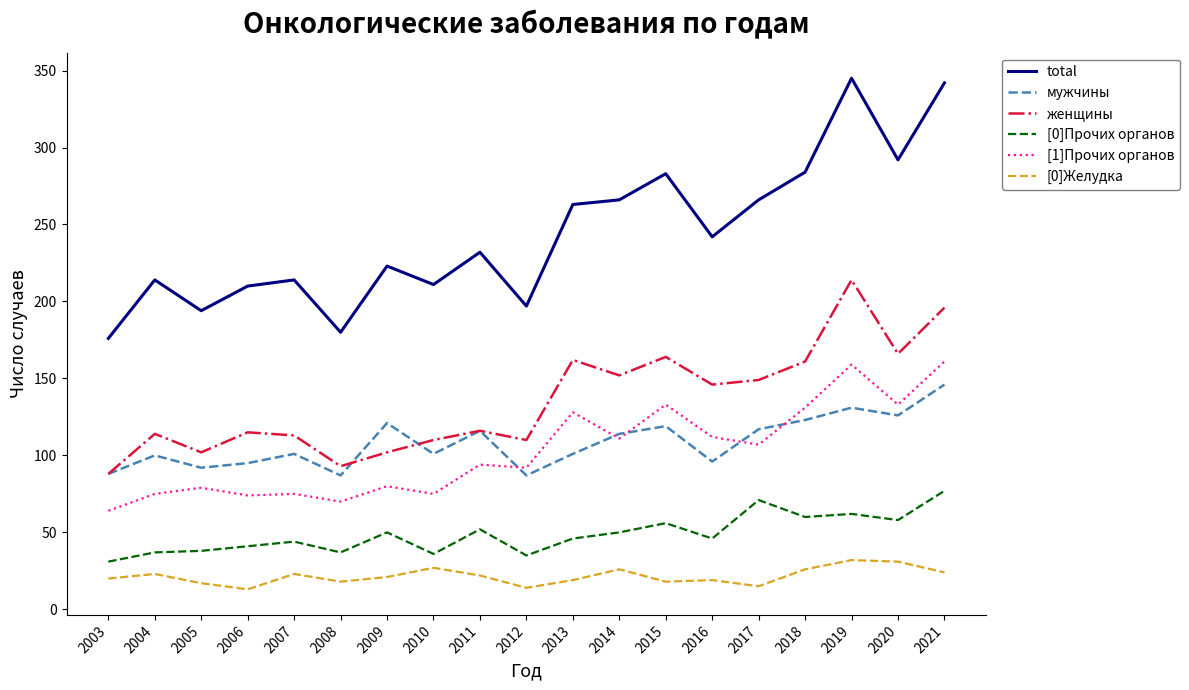

In [1]Прочих органов, how many points are lower than both neighbors (excluding endpoints)?

7